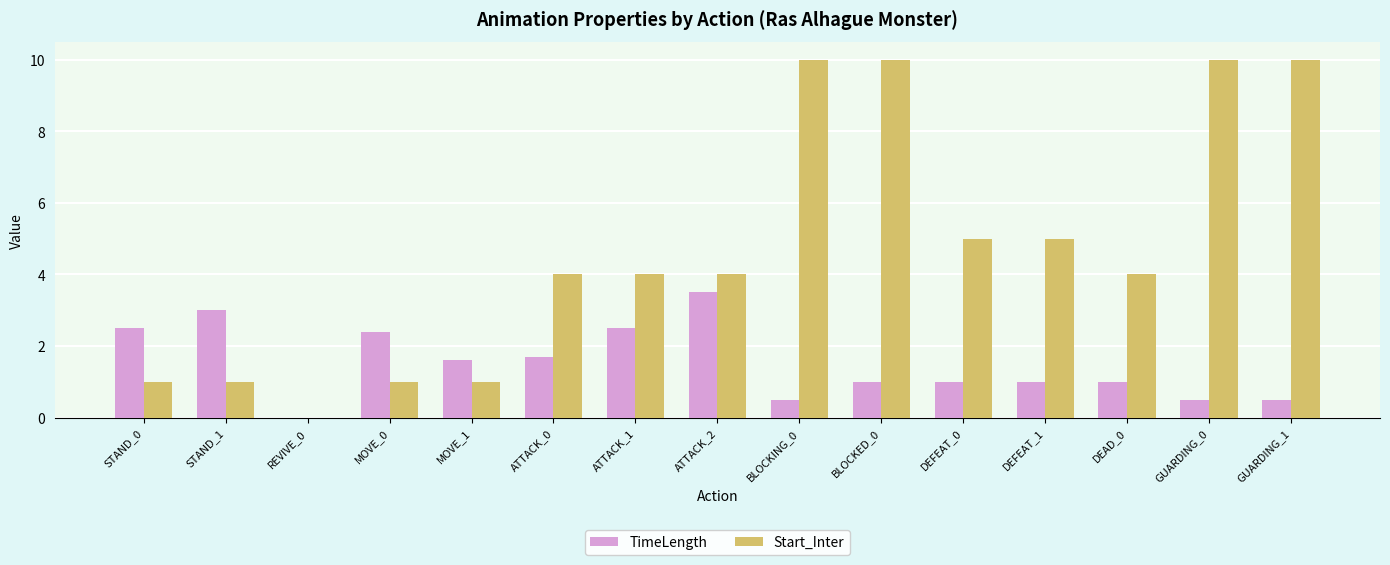

Which series changed the most between MOVE_1 and GUARDING_0?

Start_Inter